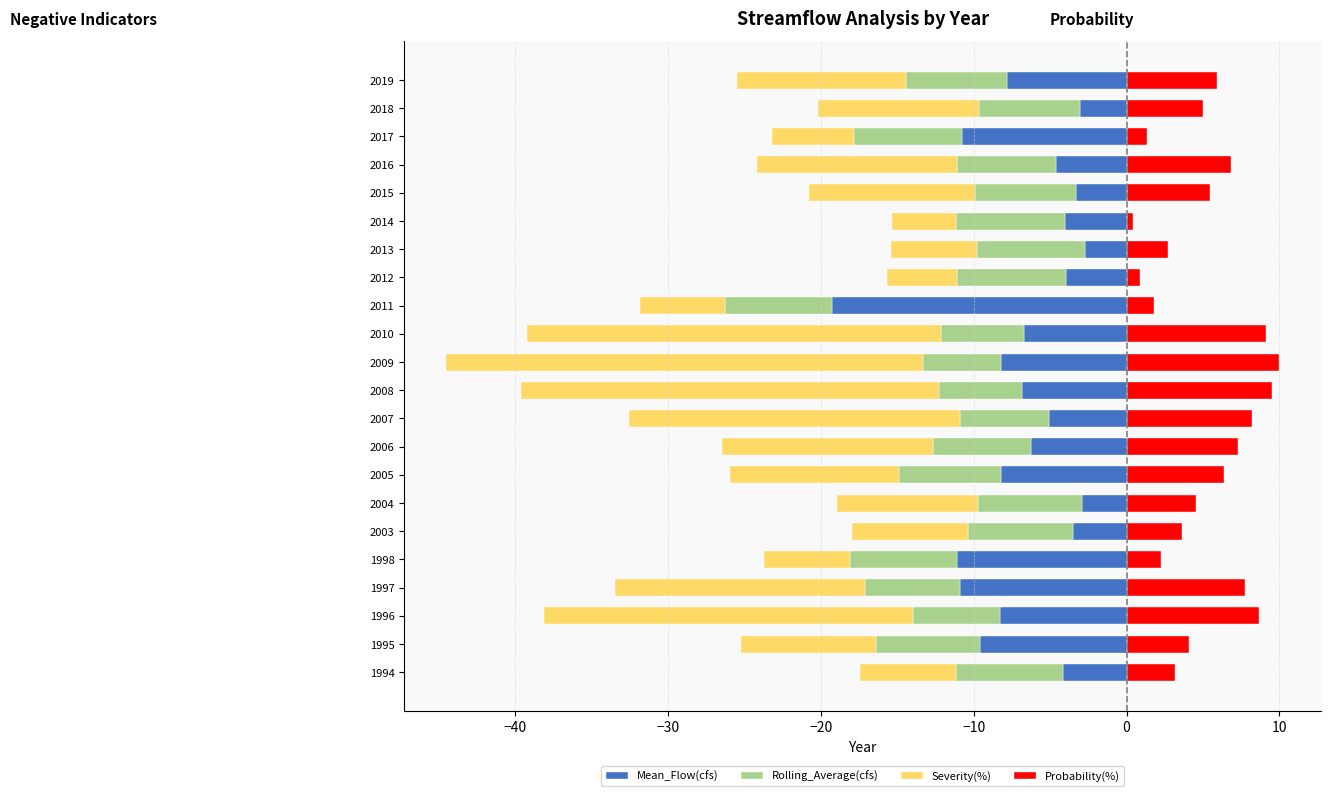

Is it true that Rolling_Average(cfs) equals -6.6 at 2019?

True